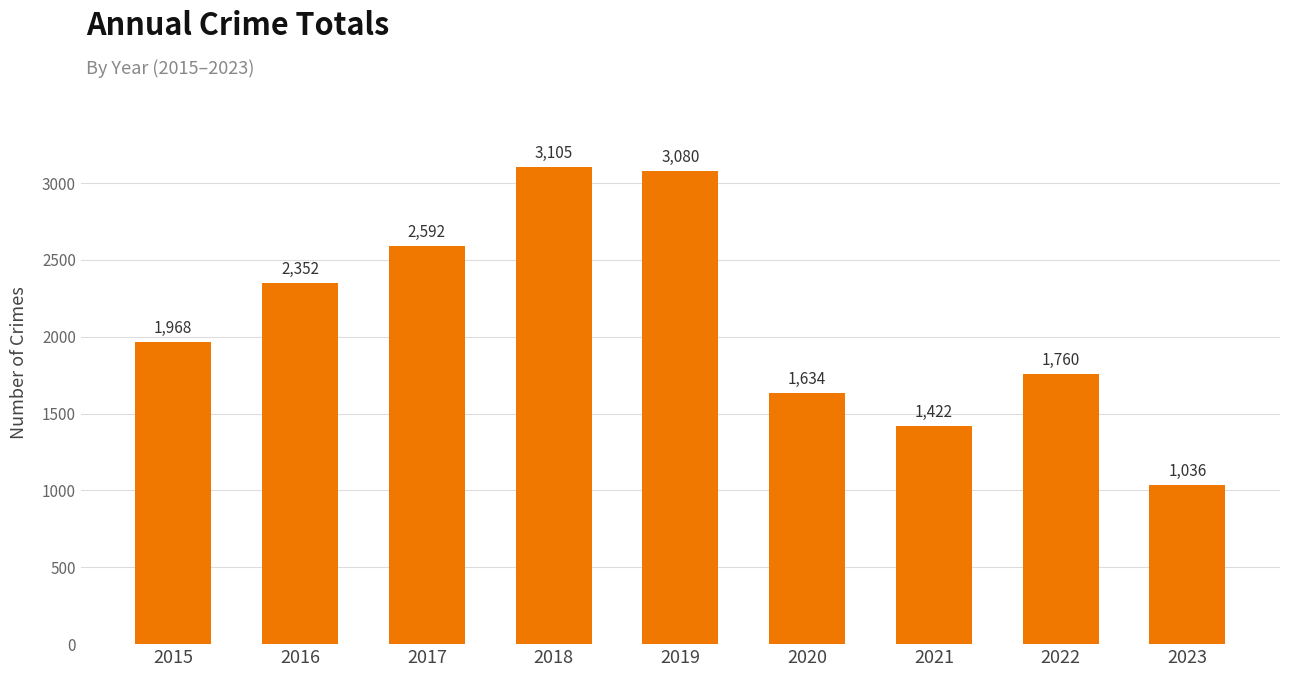

Read the value at 2022, to the nearest 100.

1800